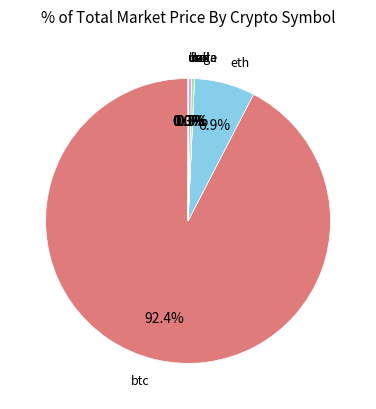

What portion of the pie excludes sol?

99.7%